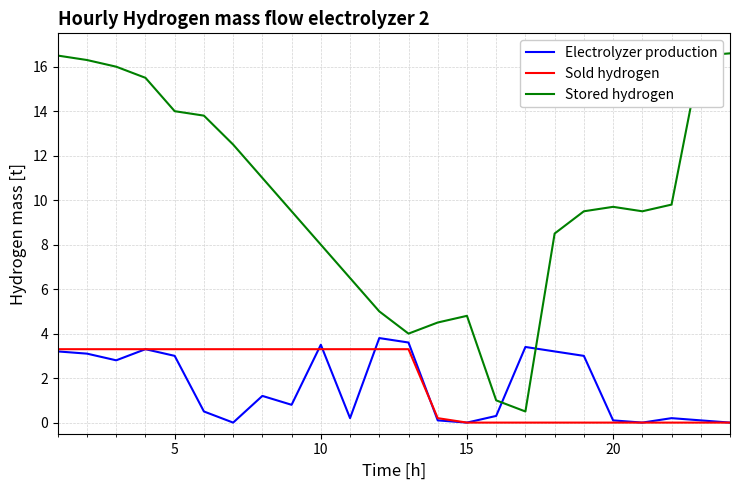

What is the highest value of the Electrolyzer production series?

3.8